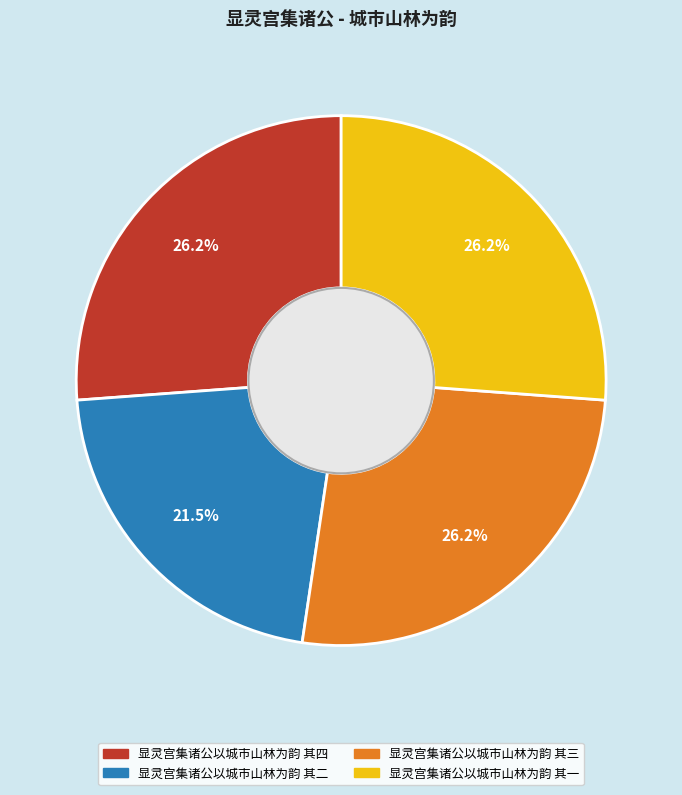

To the nearest percent, what is the difference between the largest and smallest slice percentages?

5%